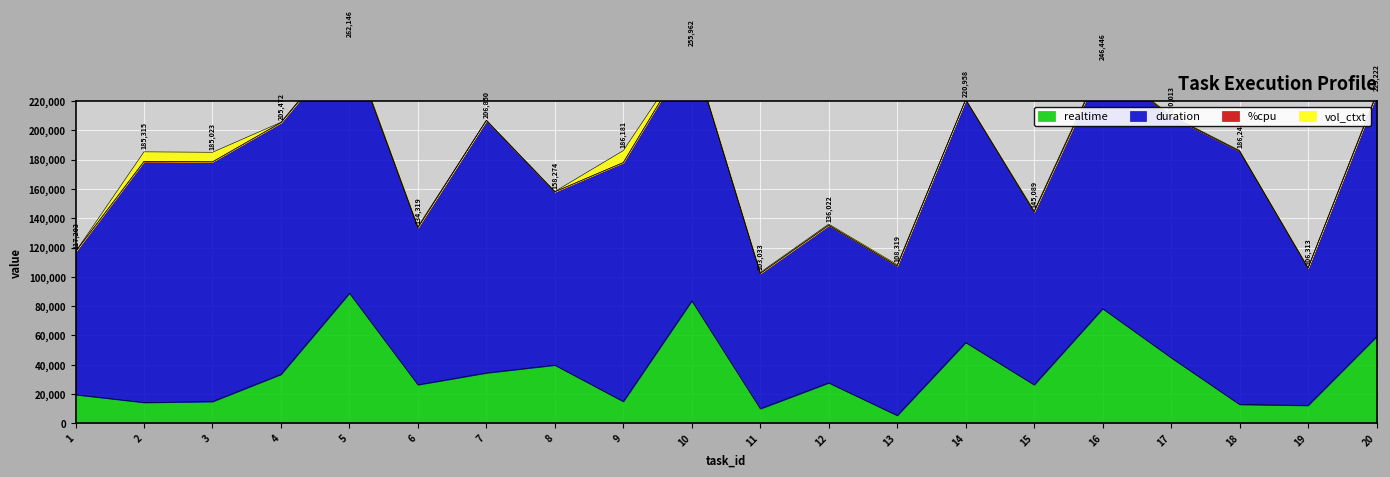

At 16, list the series in order from smallest to largest.

%cpu, vol_ctxt, realtime, duration